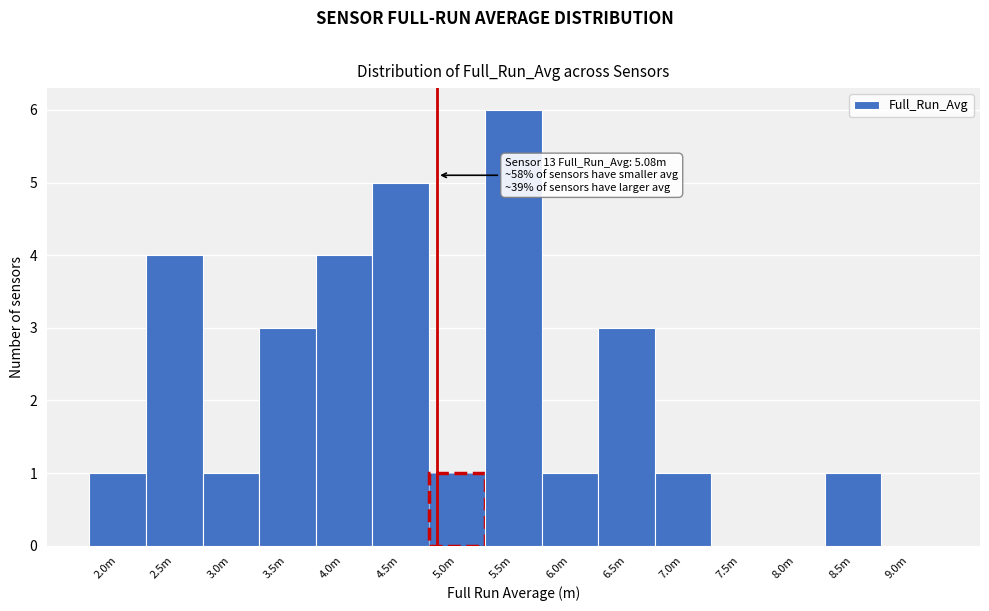

Reading left to right, list all the values displayed in this chart.

2.0m=1	2.5m=4	3.0m=1	3.5m=3	4.0m=4	4.5m=5	5.0m=1	5.5m=6	6.0m=1	6.5m=3	7.0m=1	7.5m=0	8.0m=0	8.5m=1	9.0m=0